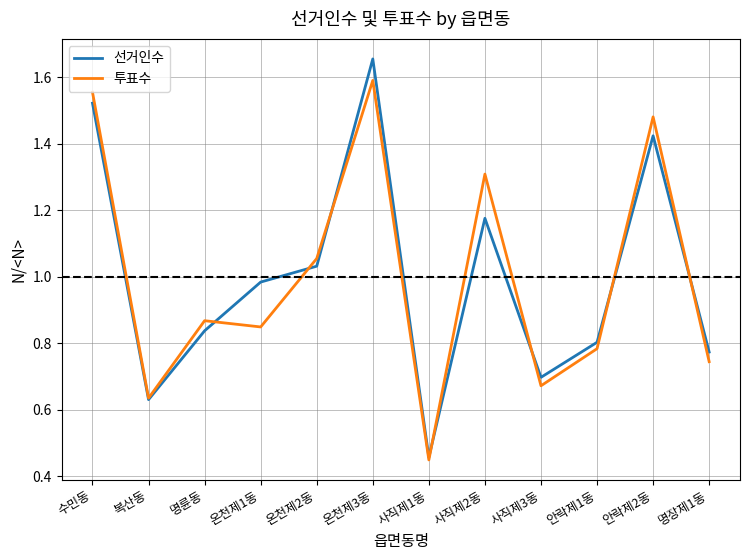

How many lines are shown in the chart?

2